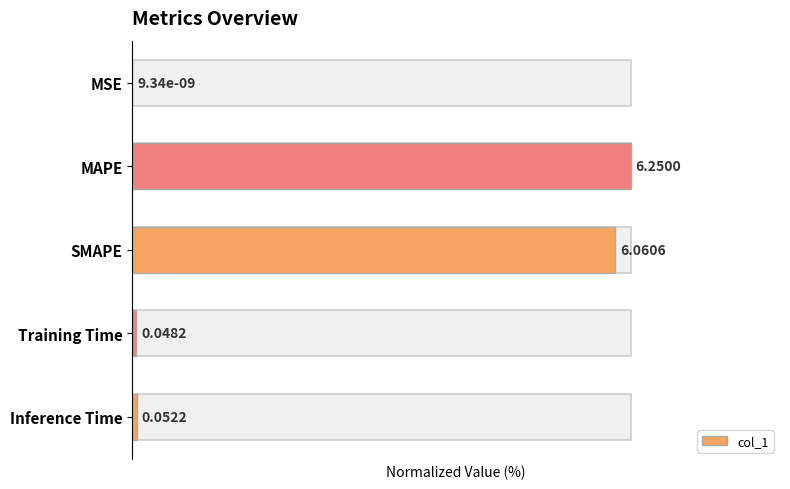

How many bars are there in total?

5